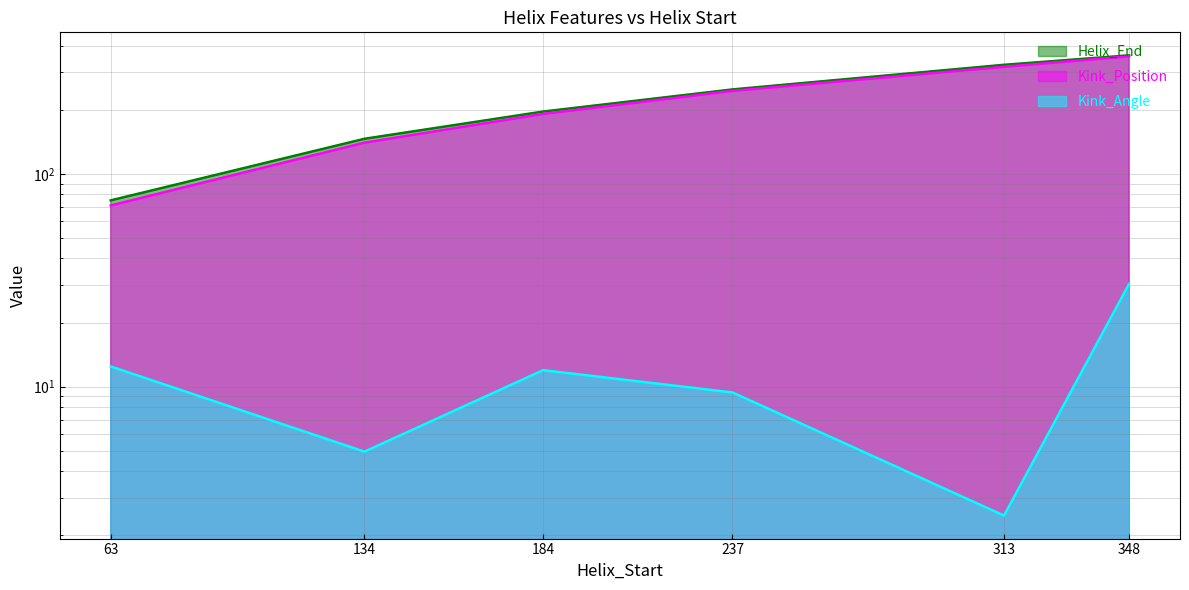

True or false: Helix_End and Kink_Angle intersect in this chart.

False